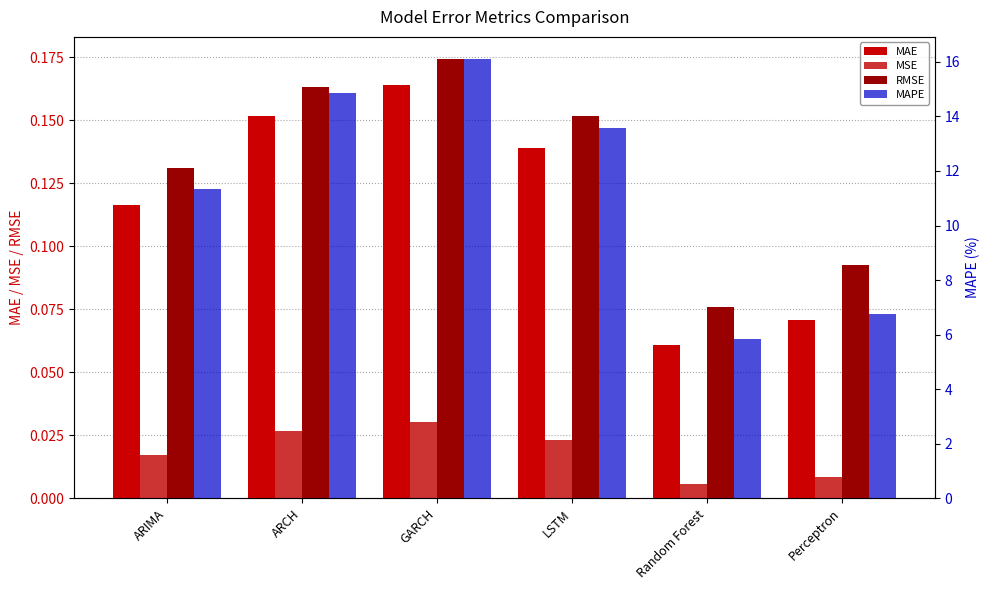

True or false: MAPE has a value of 9.3 at Perceptron.

False